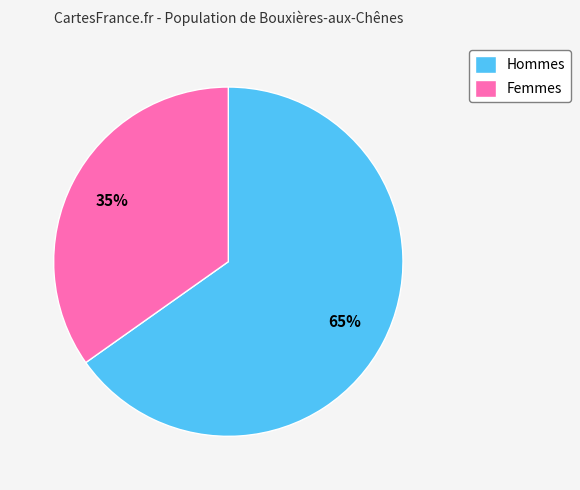

Count the number of slices in the pie.

2